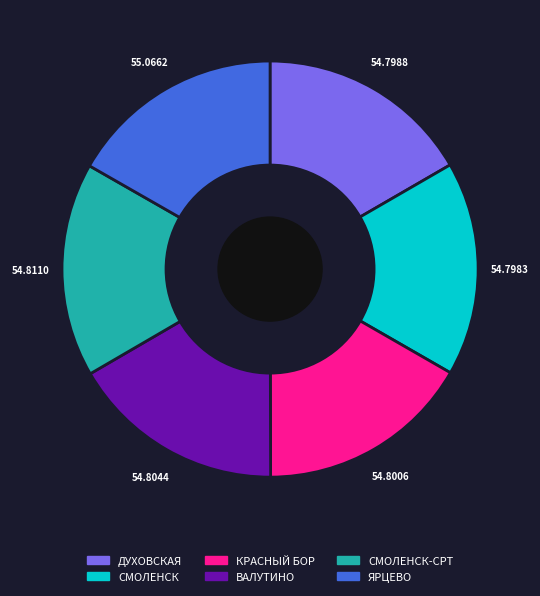

Combined, do ВАЛУТИНО and ЯРЦЕВО account for over 50%?

No